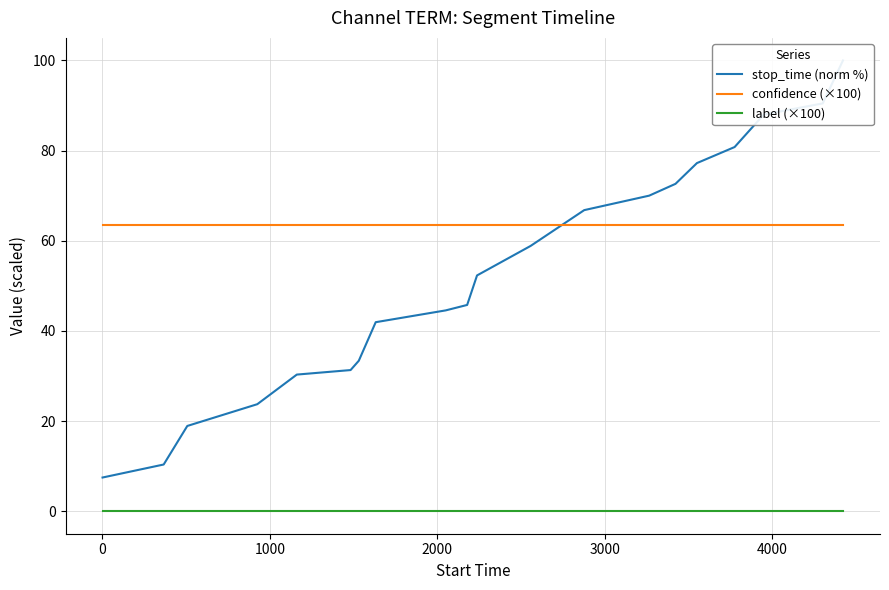

What are all the series names shown in the legend?

stop_time (norm %), confidence (×100), label (×100)